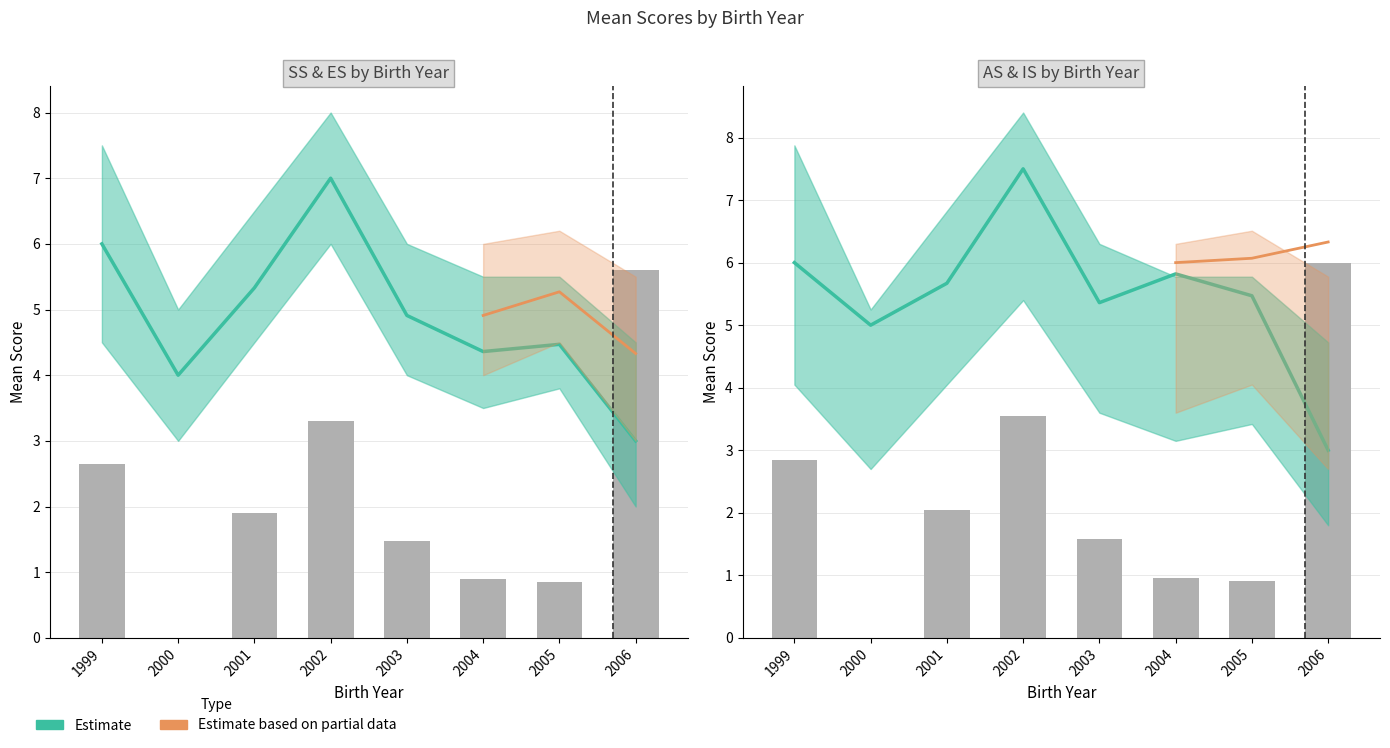

At which category does the chart reach its minimum across all series?

2000